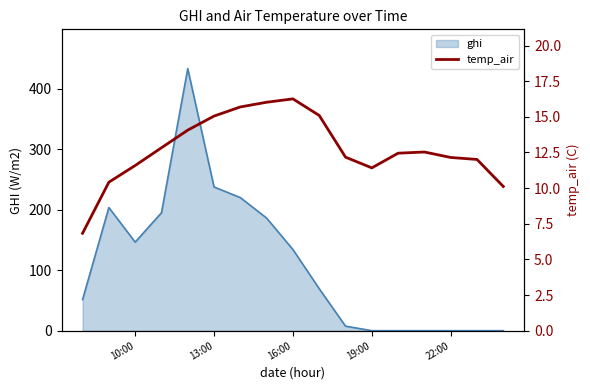

True or false: ghi has a value of 237.6 at 13:00.

True